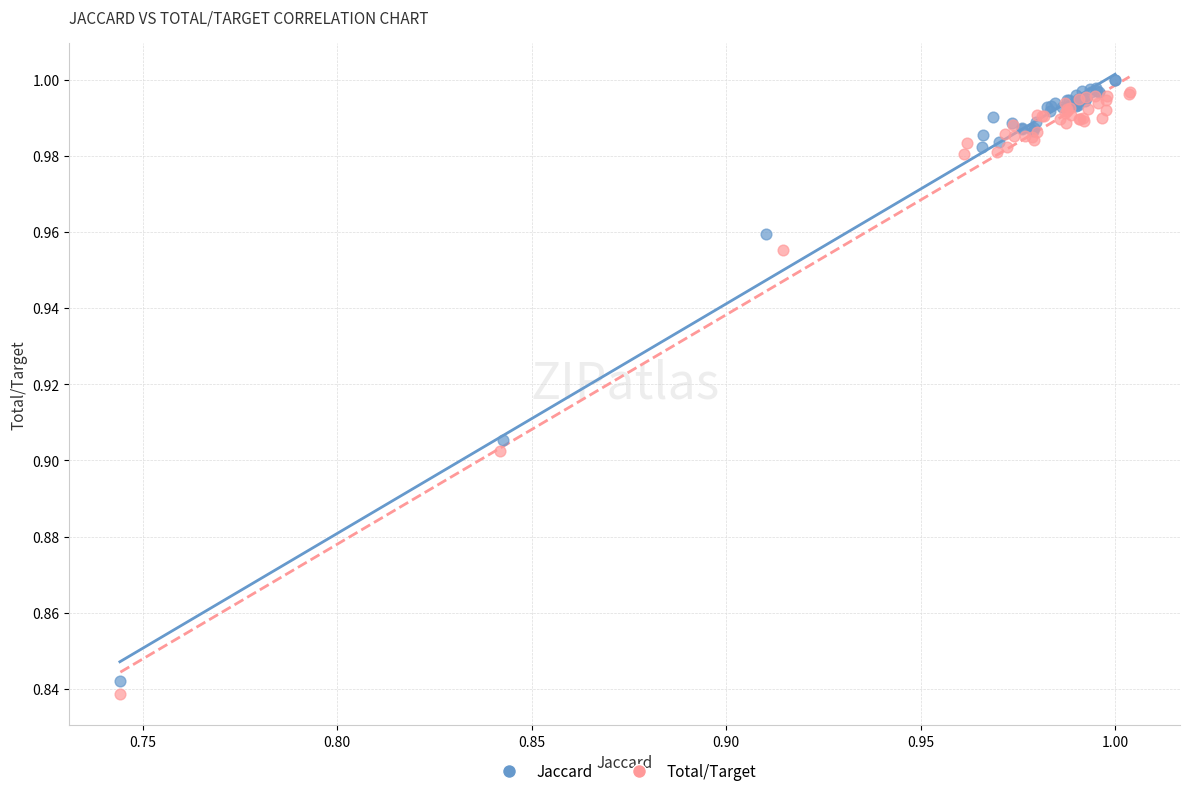

Which series has the widest spread of Y values?

Total/Target